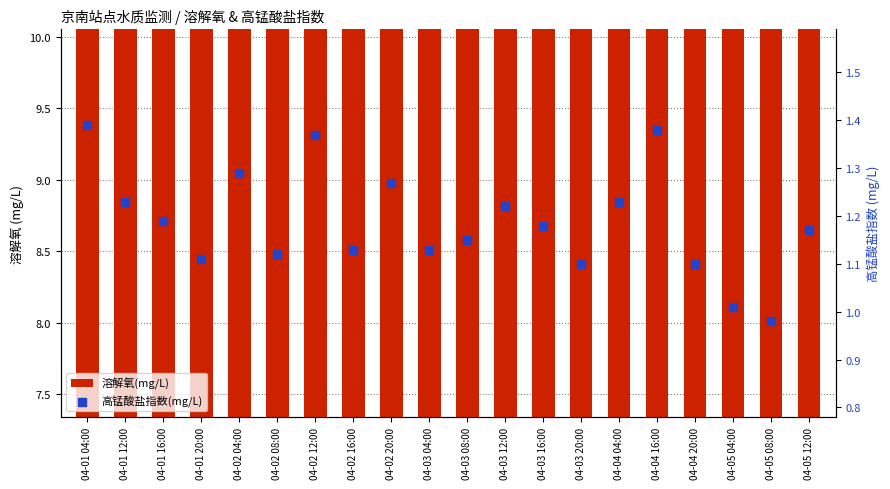

Which series contains the lowest Y value?

高锰酸盐指数(mg/L)